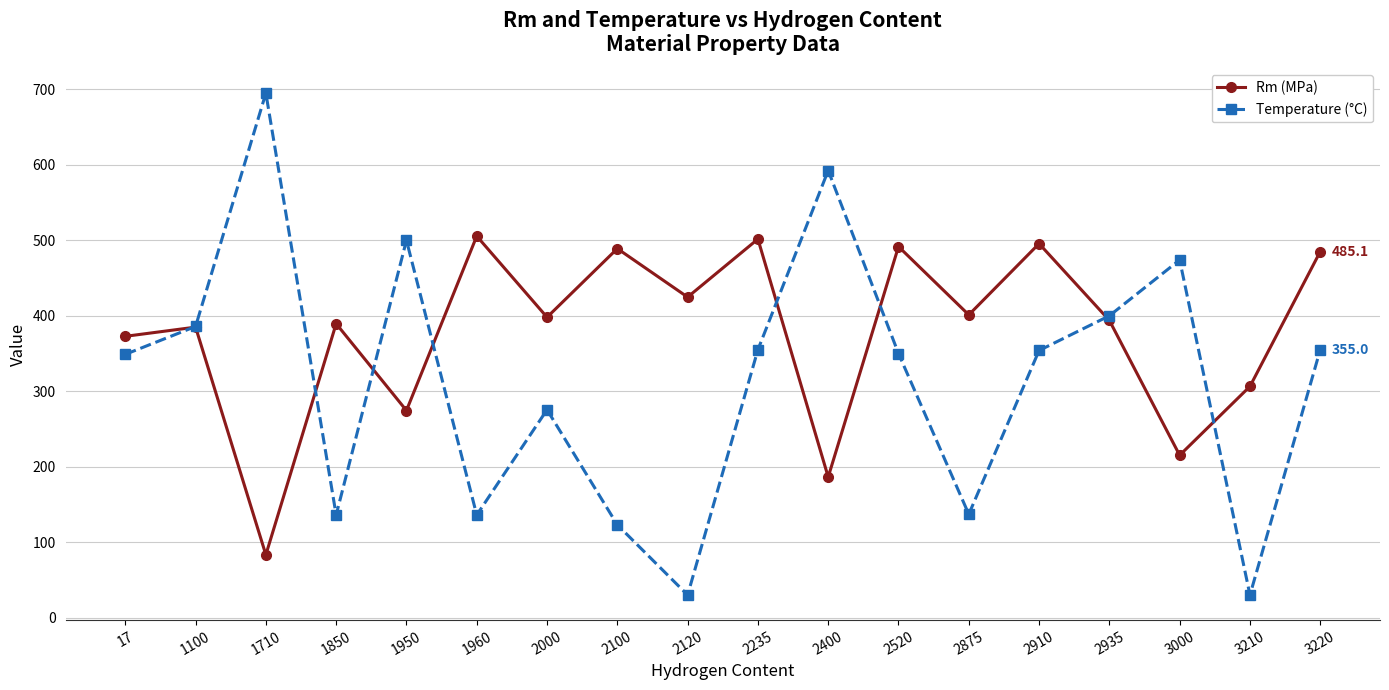

Which series changed the most between 2910 and 2935?

Rm (MPa)